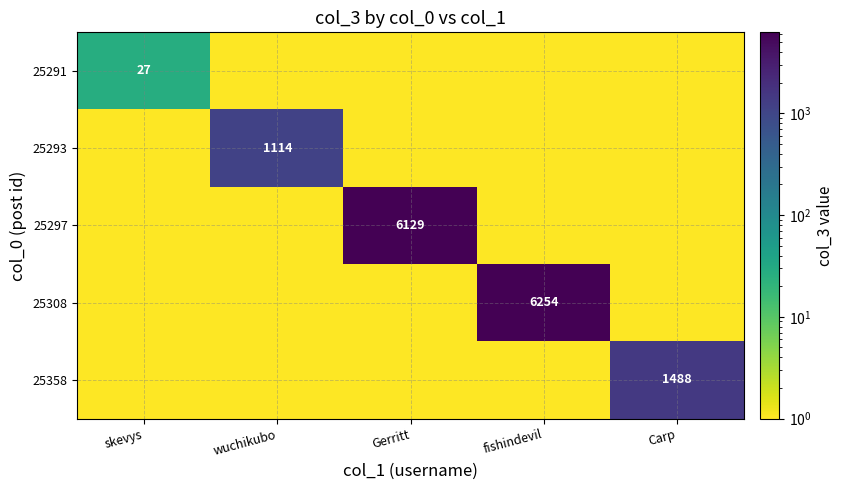

The 25358 series shows 1488 at Carp. True or false?

True